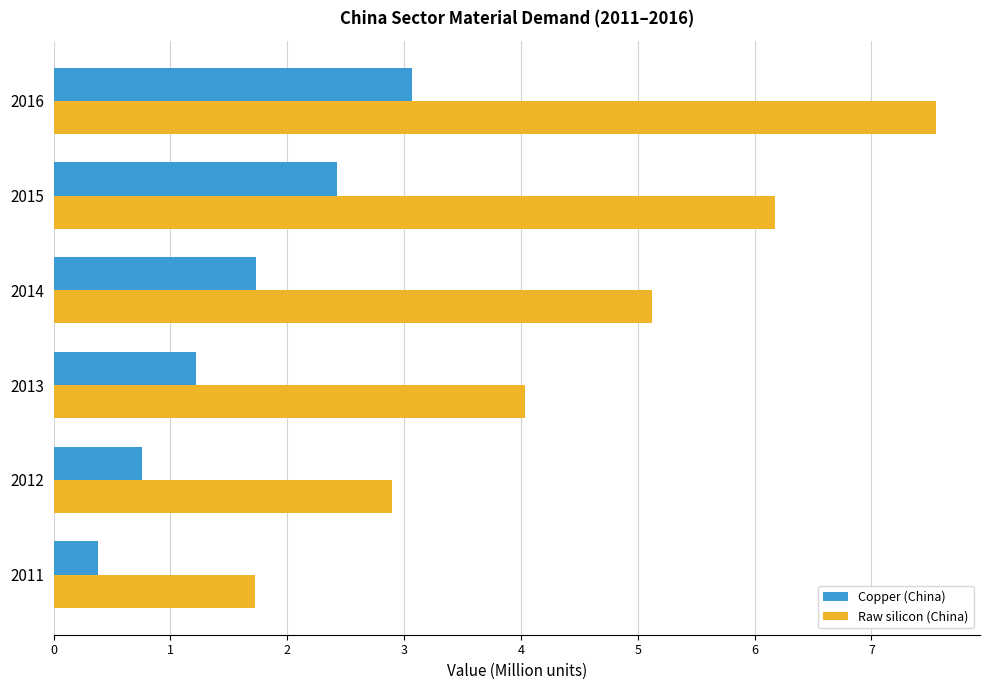

Rank the categories by Raw silicon (China) value from highest to lowest.

2016, 2015, 2014, 2013, 2012, 2011